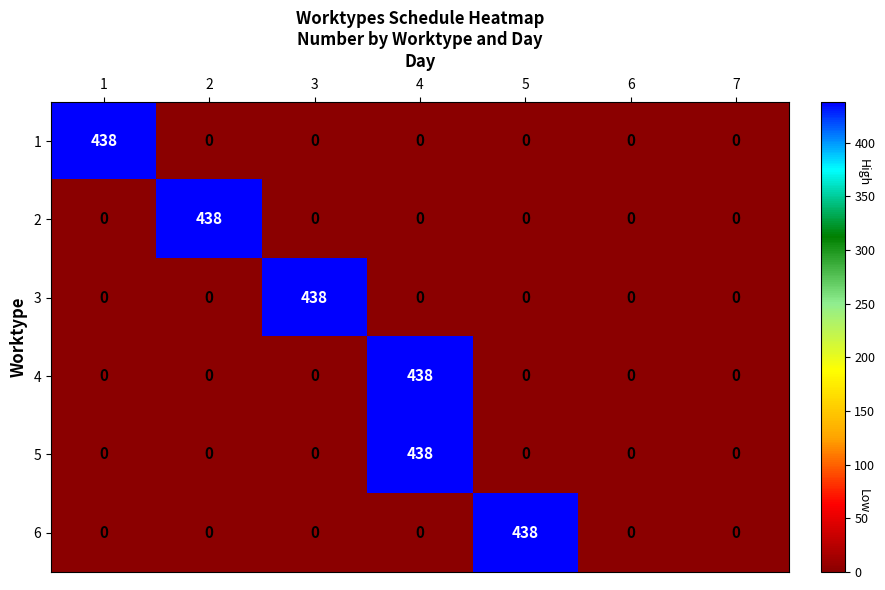

What is the difference between the highest and lowest values at 2?

438